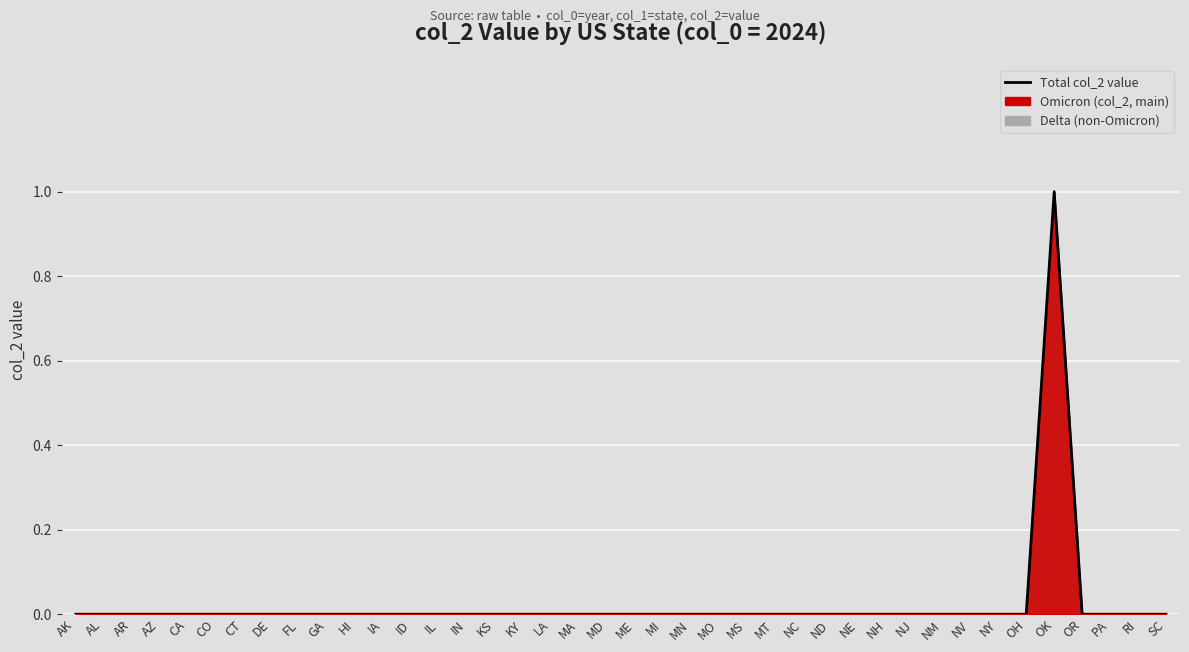

List the labels in order of value, largest first.

OK, AK, AL, AR, AZ, CA, CO, CT, DE, FL, GA, HI, IA, ID, IL, IN, KS, KY, LA, MA, MD, ME, MI, MN, MO, MS, MT, NC, ND, NE, NH, NJ, NM, NV, NY, OH, OR, PA, RI, SC